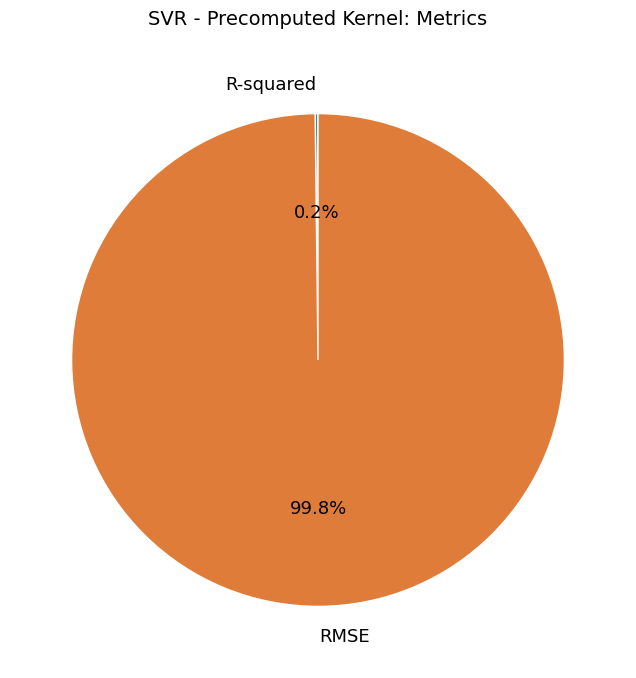

How much of the chart is everything except RMSE?

0.2%